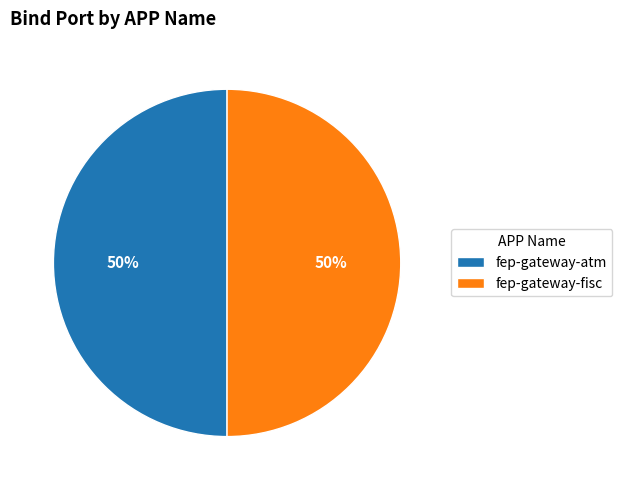

Is it true that fep-gateway-atm is 61% of the pie?

False